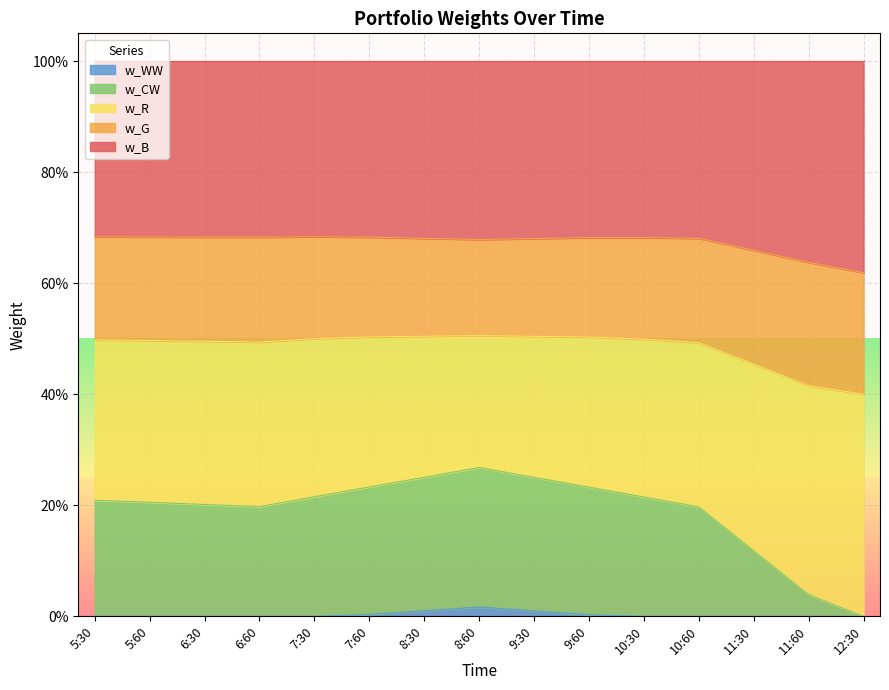

The w_CW series shows 0.3 at 5:60. True or false?

False